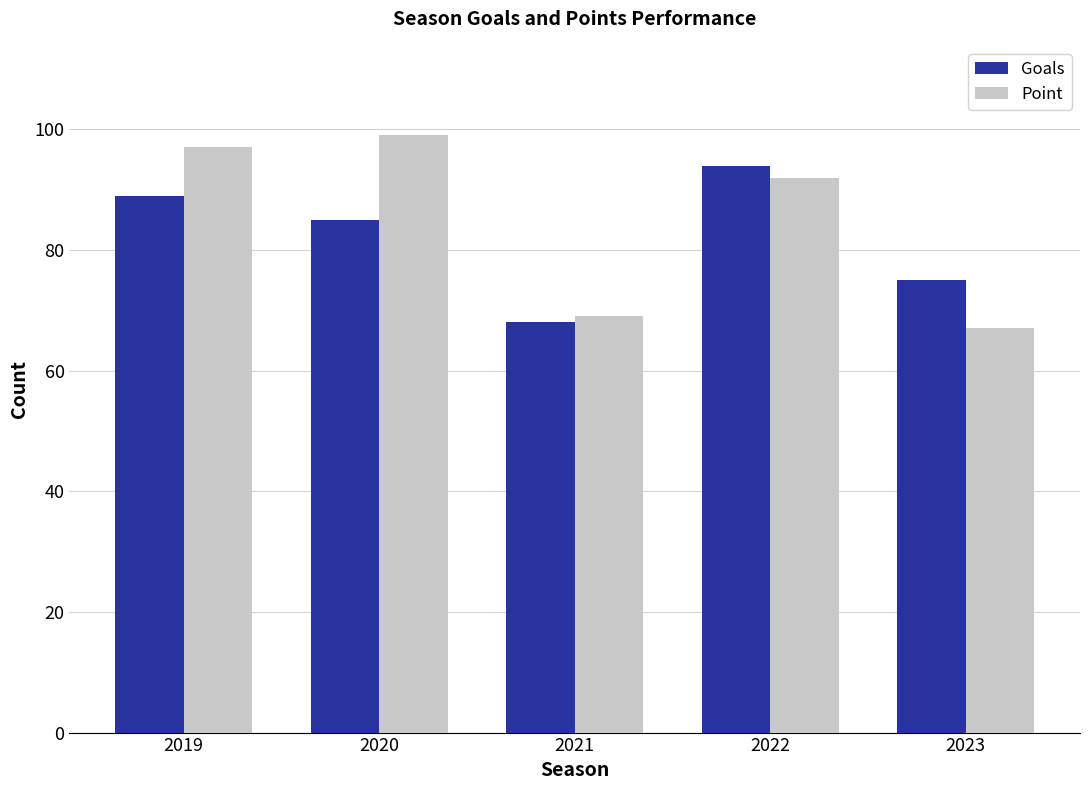

What are all the series names shown in the legend?

Goals, Point